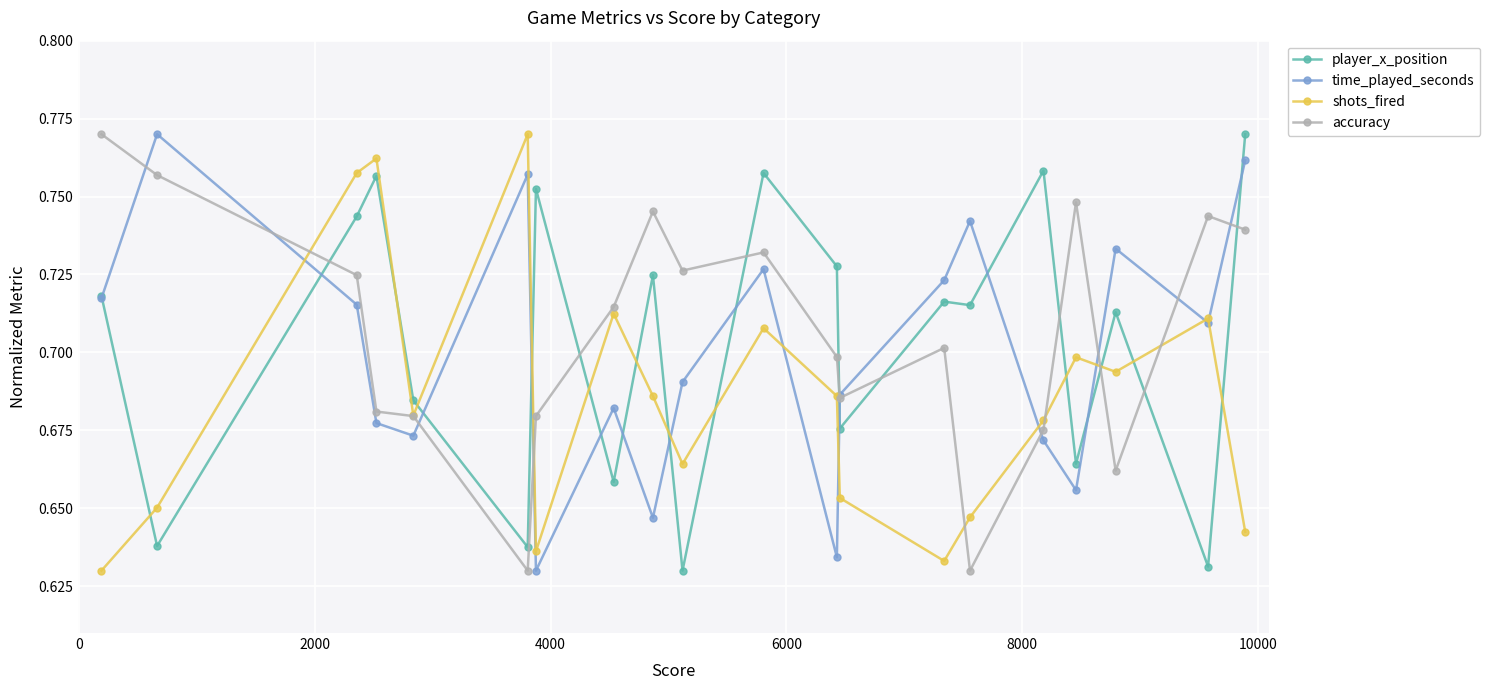

True or false: time_played_seconds has more than 1 interior local peaks.

True